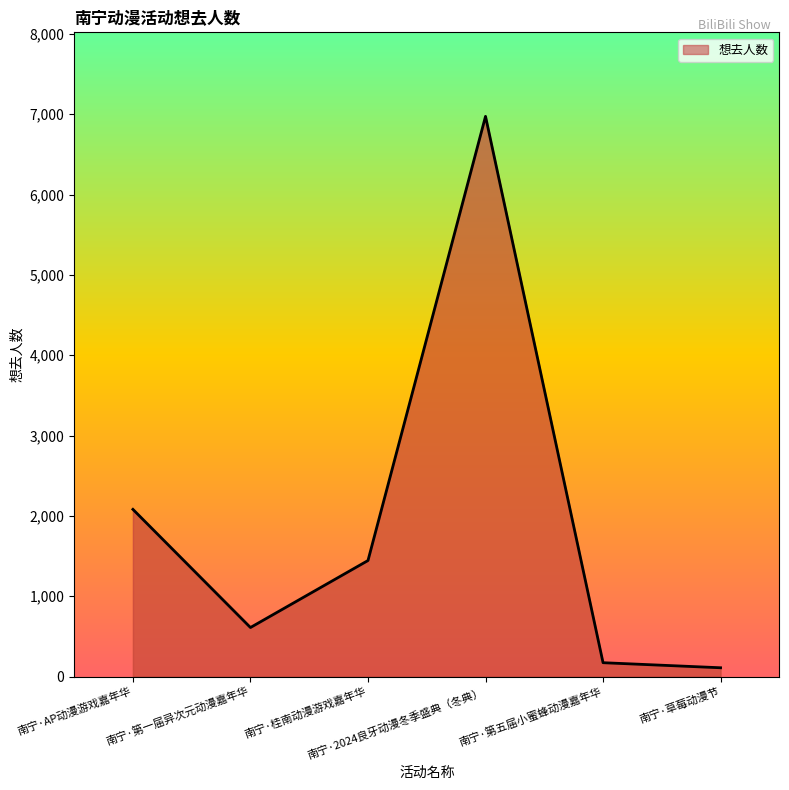

Reading left to right, list all the values displayed in this chart.

2081	610	1444	6974	172	109